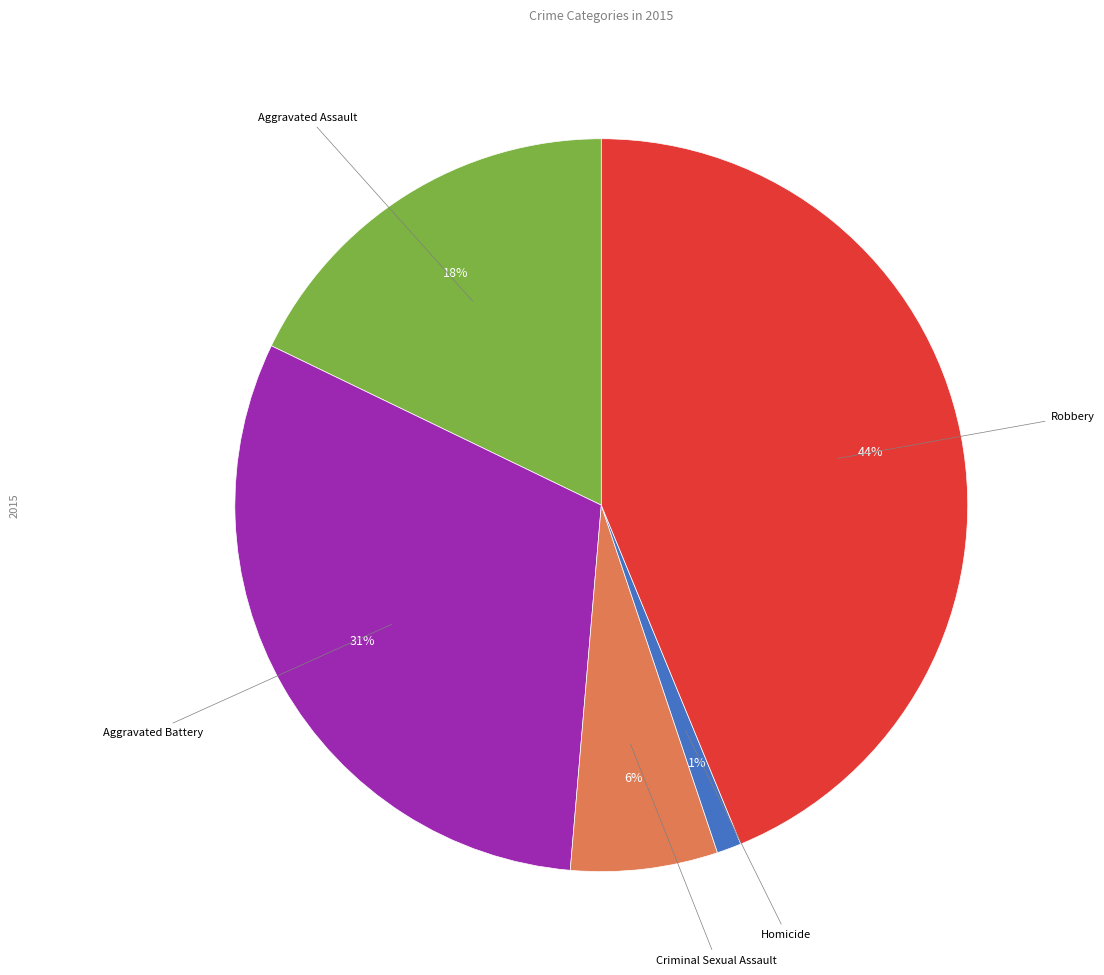

To the nearest percent, what is the average slice percentage?

20%